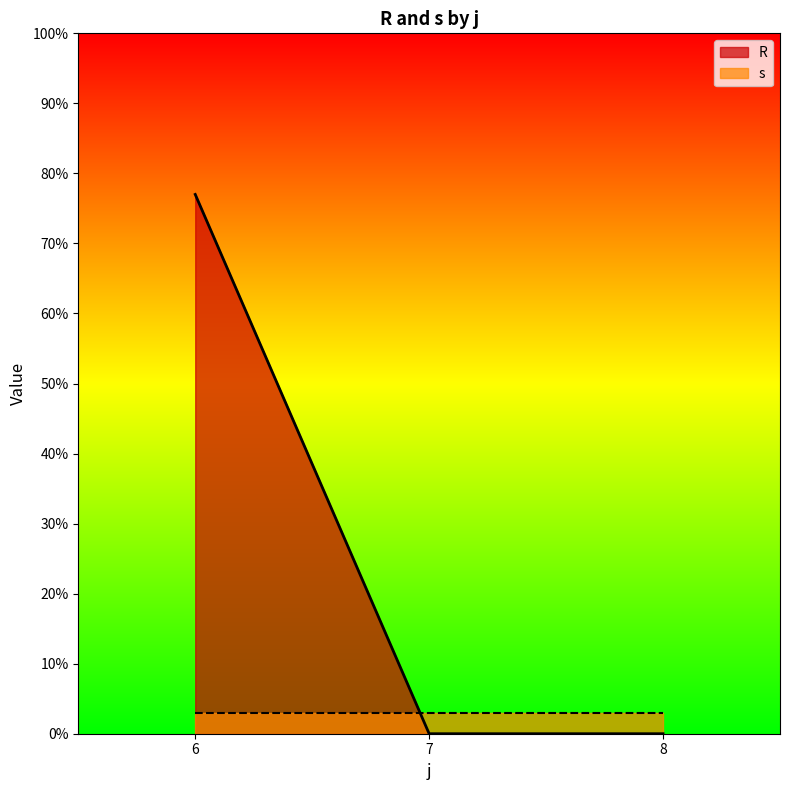

What is the maximum value for R?

77